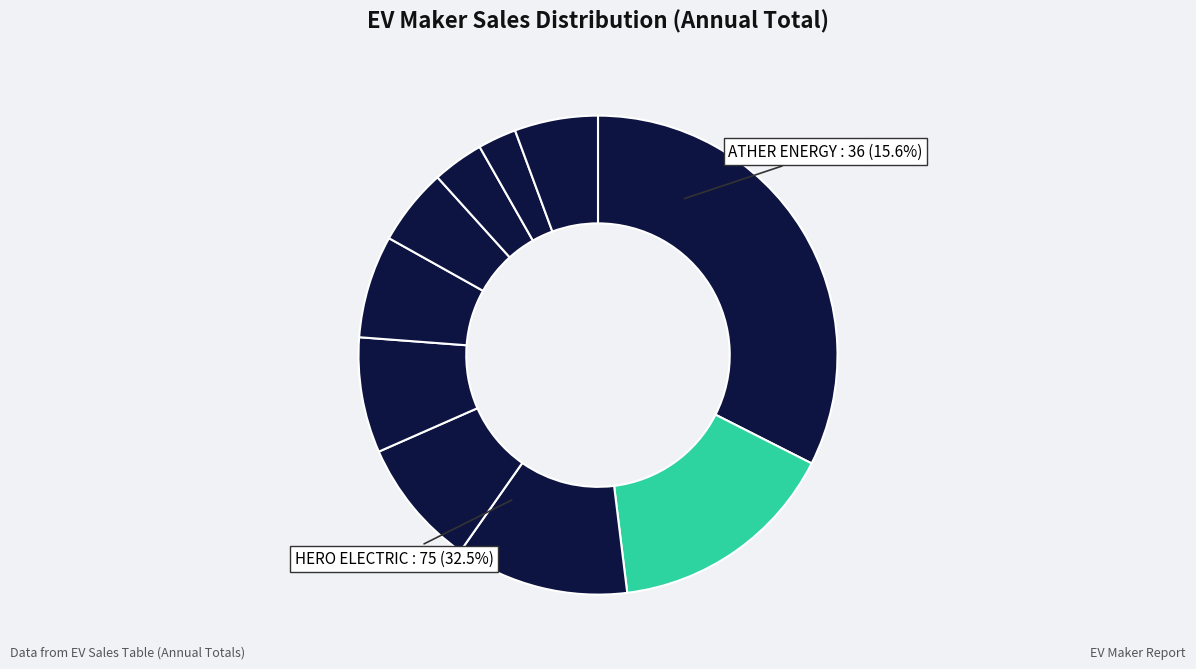

What is the largest slice in the pie chart?

HERO ELECTRIC